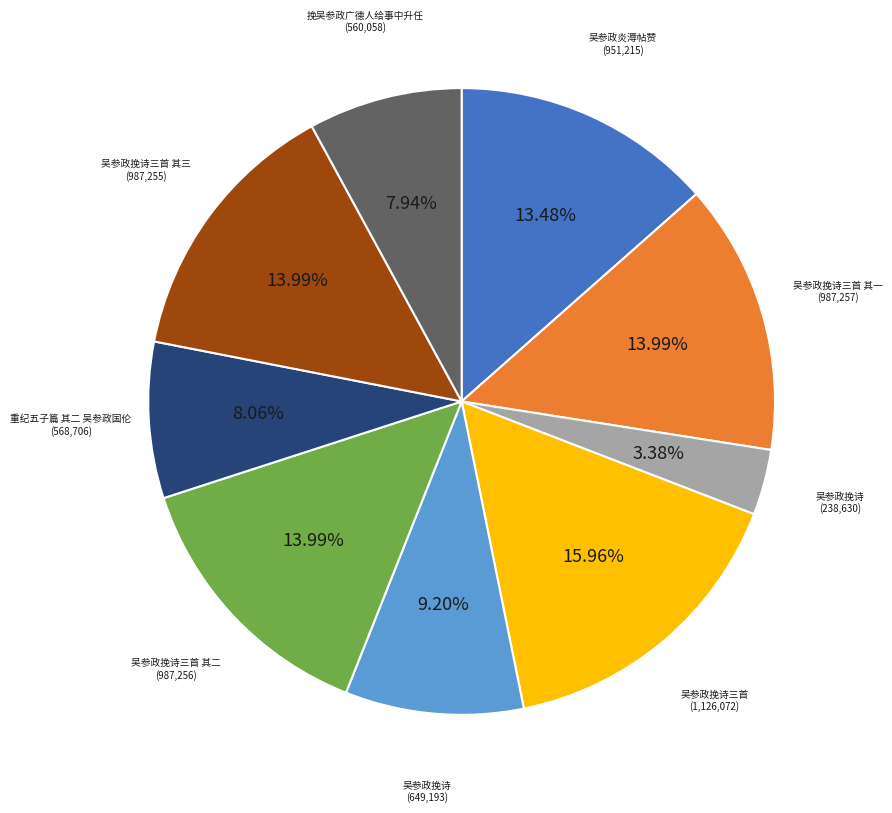

Does any single category account for the majority?

No